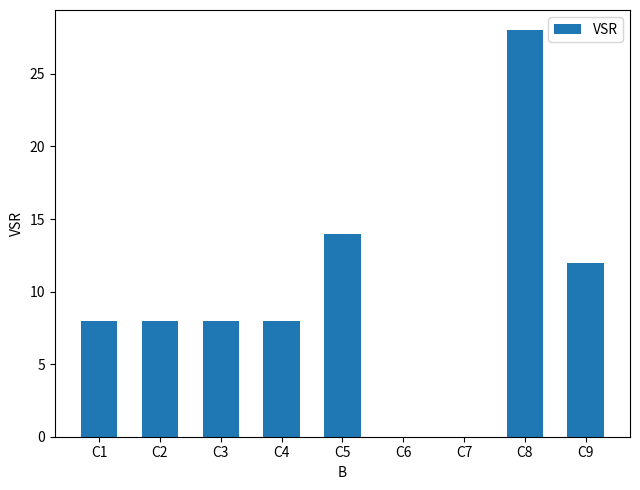

What is the sum of all values?

86